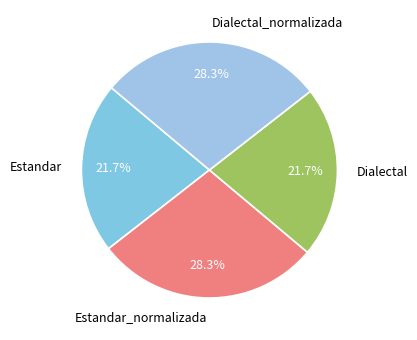

Do Dialectal and Estandar together represent more than half of the pie?

No